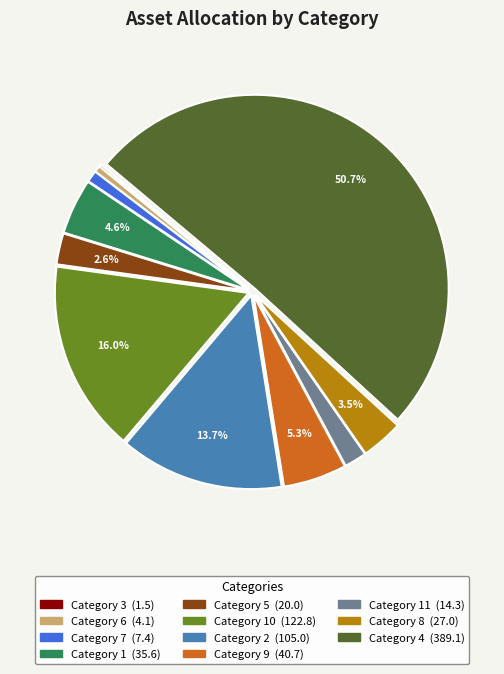

What is the largest slice in the pie chart?

4